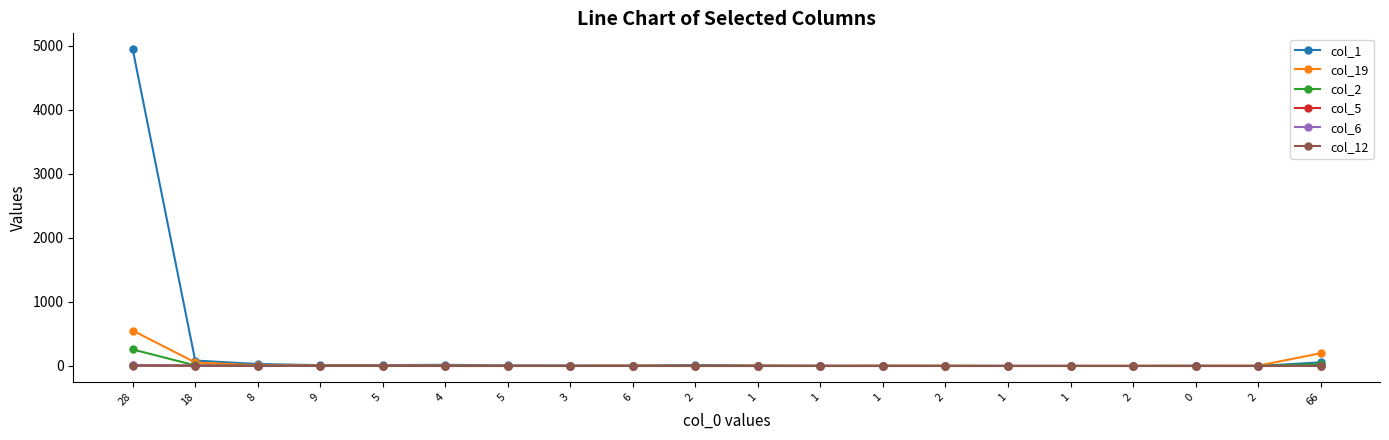

The value of col_6 at 1 is 0. True or false?

True